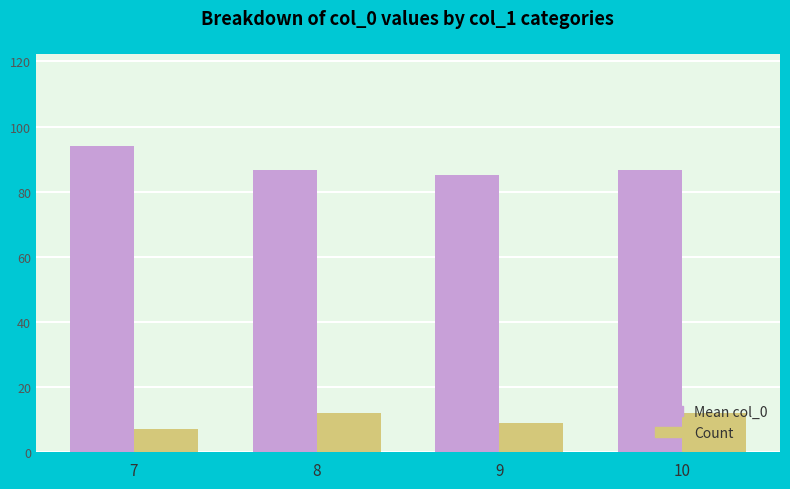

What is the average value of the Count series?

10.0